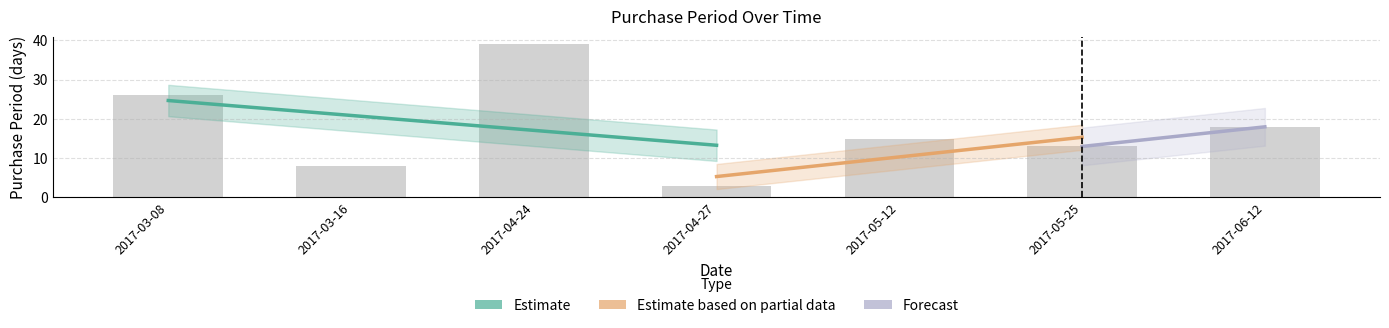

What is the maximum value shown in the chart?

39